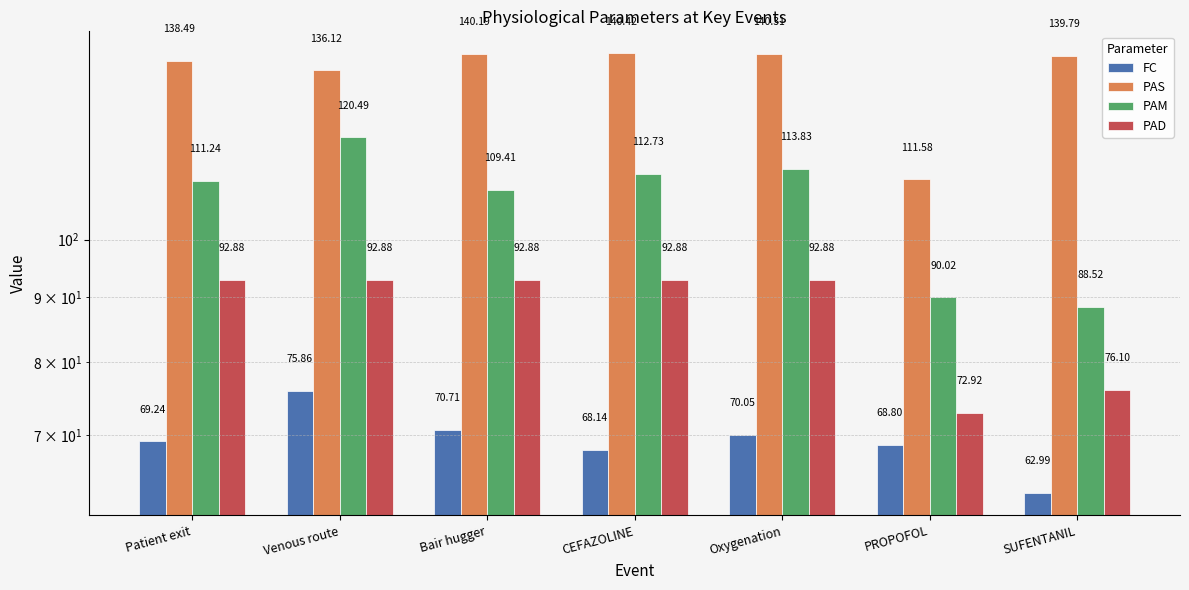

At which category does the chart reach its minimum across all series?

SUFENTANIL